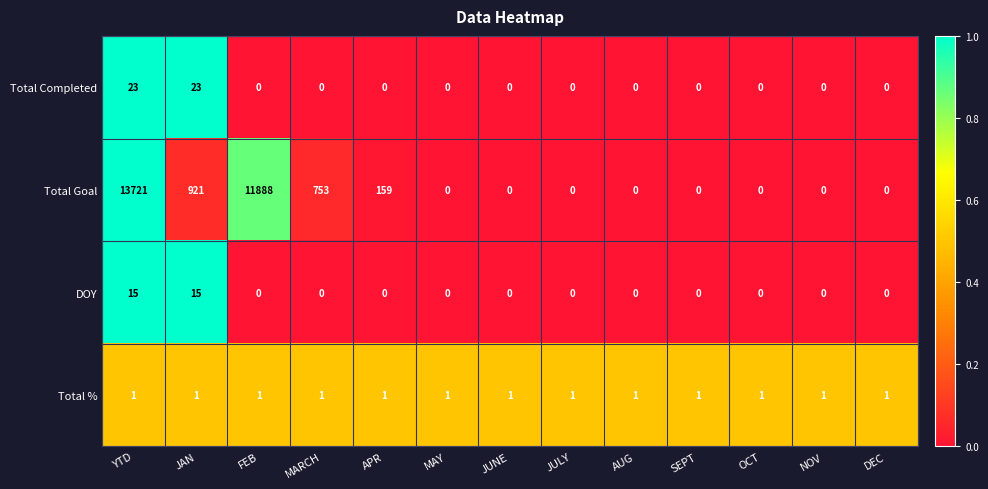

What is the greatest value displayed?

13721